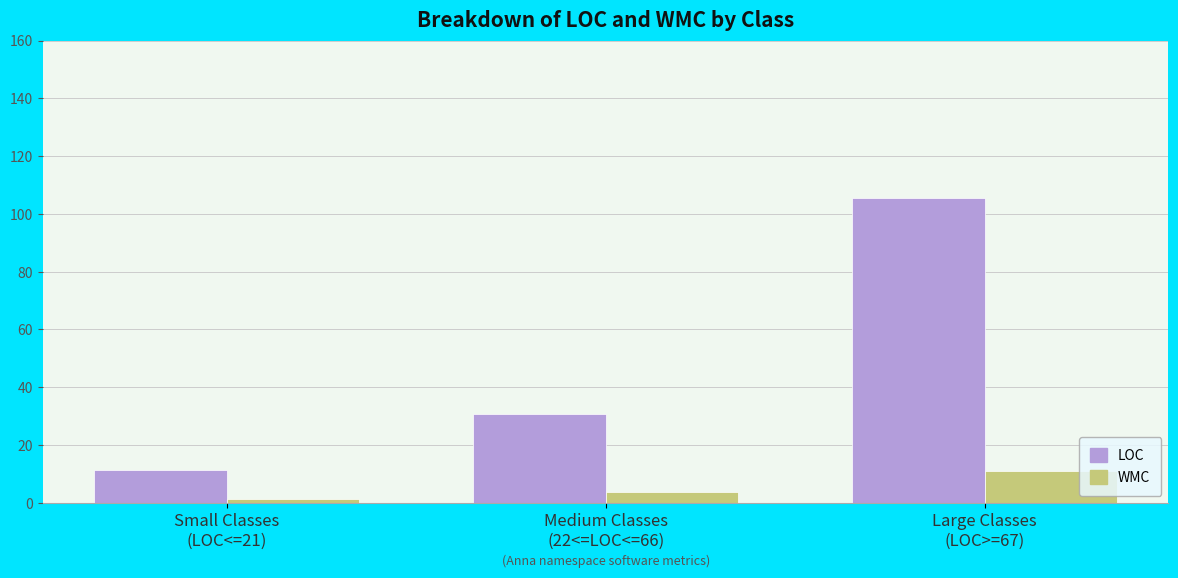

Count the number of data series in this chart.

2